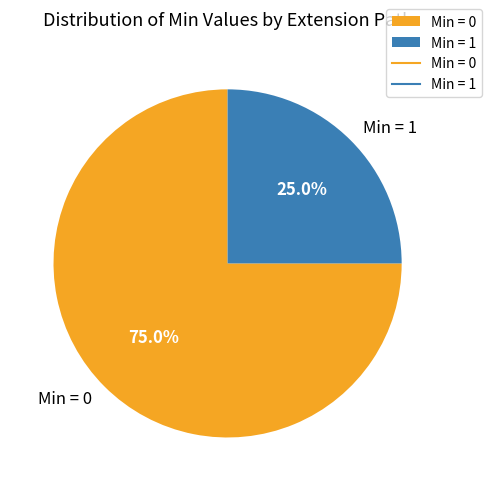

Is there a majority slice in this chart?

Yes